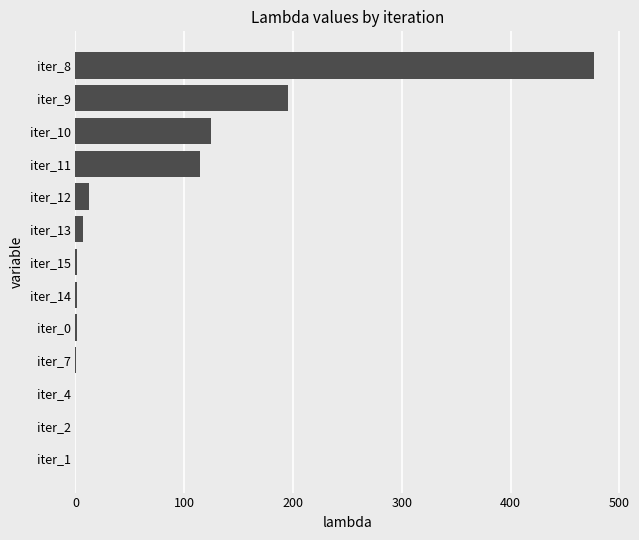

What is the sum of all values?

934.4